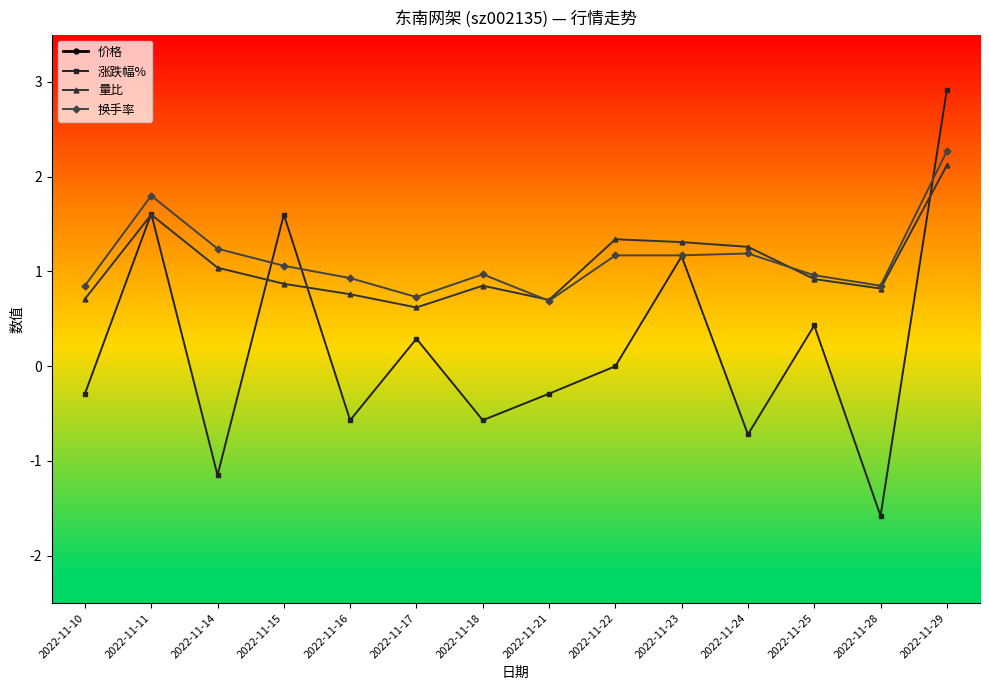

List the labels in order of 价格 value, smallest first.

2022-11-10, 2022-11-28, 2022-11-14, 2022-11-21, 2022-11-22, 2022-11-18, 2022-11-24, 2022-11-16, 2022-11-11, 2022-11-17, 2022-11-25, 2022-11-15, 2022-11-23, 2022-11-29